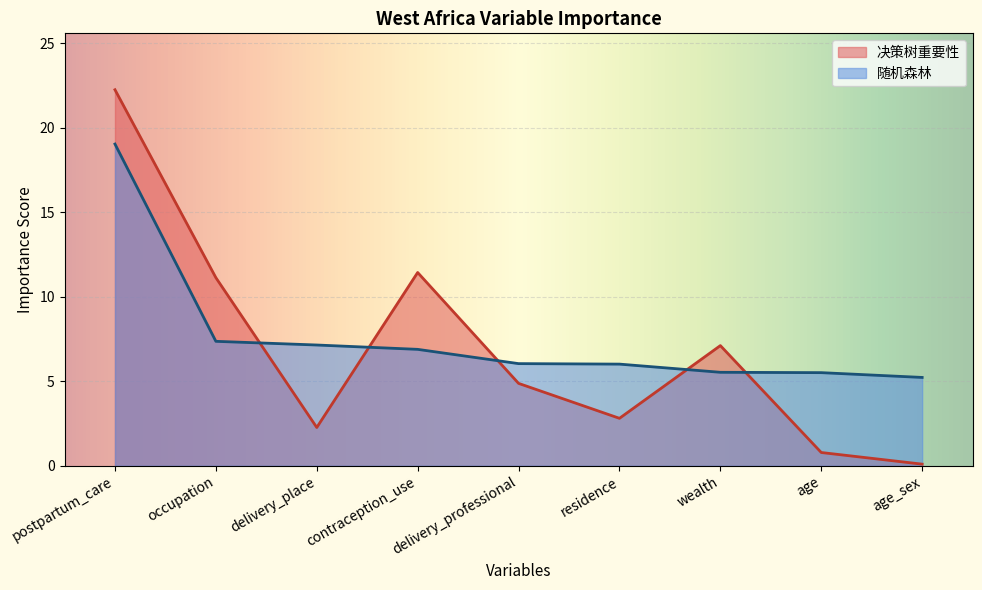

How many lines are shown in the chart?

2